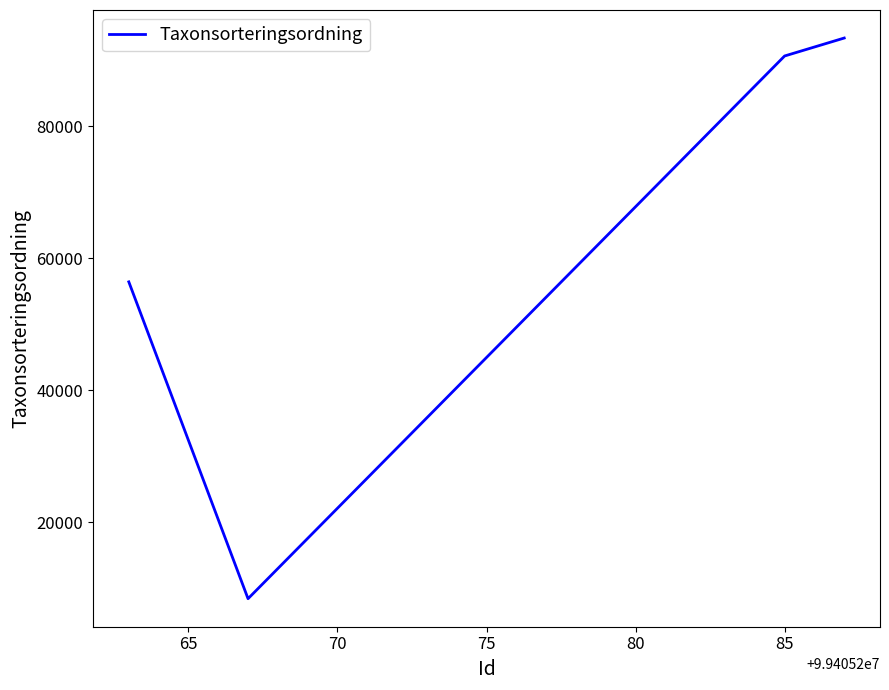

What is the average value?

62204